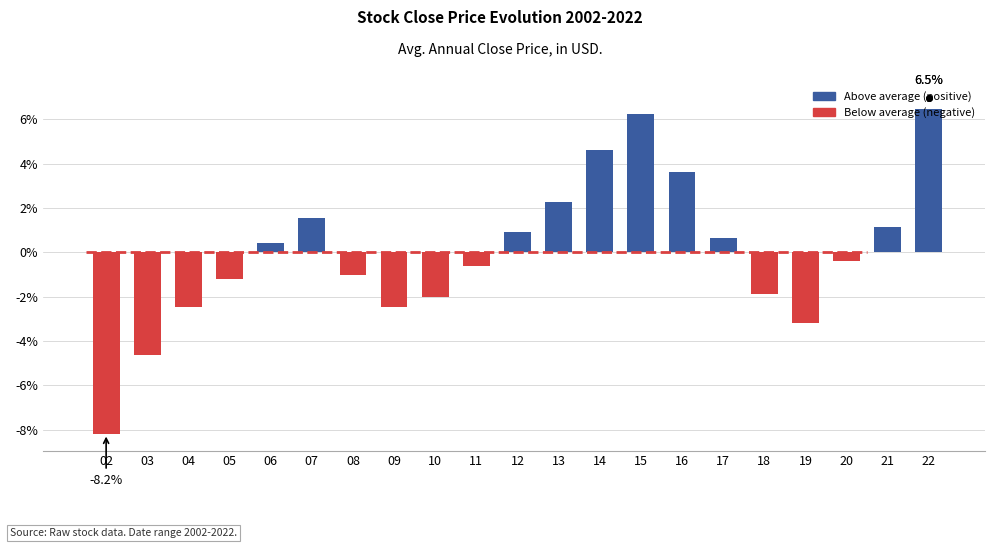

Reading left to right, what are all the values shown in this chart?

02=-8.2	03=-4.6	04=-2.5	05=-1.2	06=0.4	07=1.6	08=-1.0	09=-2.5	10=-2.0	11=-0.6	12=0.9	13=2.3	14=4.6	15=6.2	16=3.7	17=0.7	18=-1.9	19=-3.2	20=-0.4	21=1.2	22=6.5